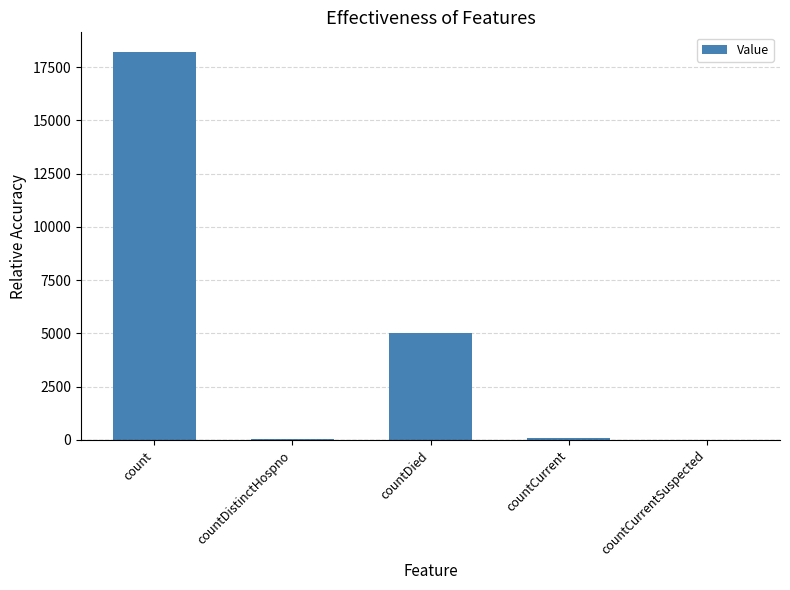

The chart shows a value of -6978 at countCurrentSuspected. True or false?

False